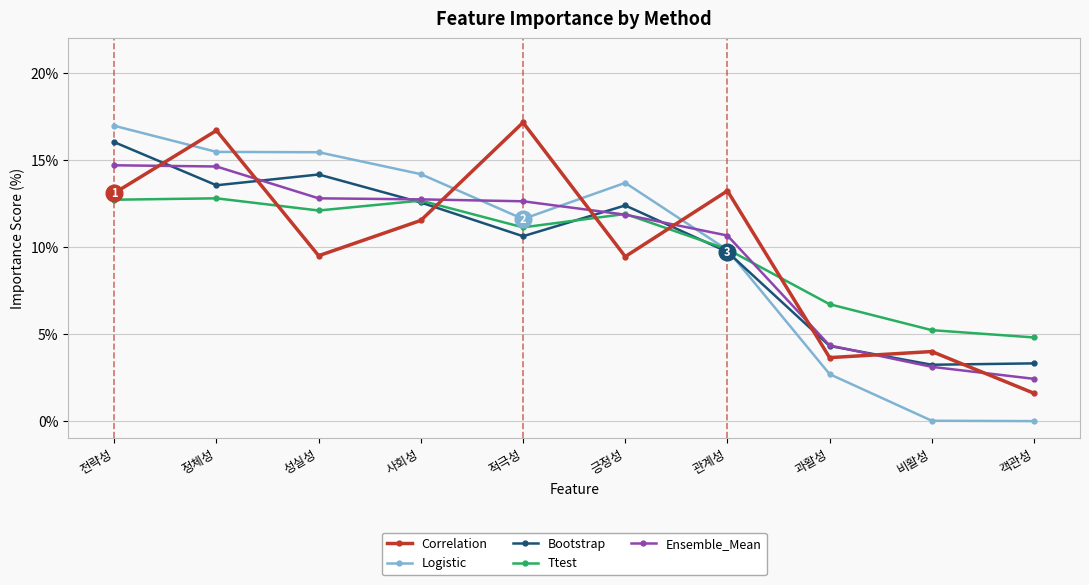

The Logistic series shows 11.6 at 적극성. True or false?

True